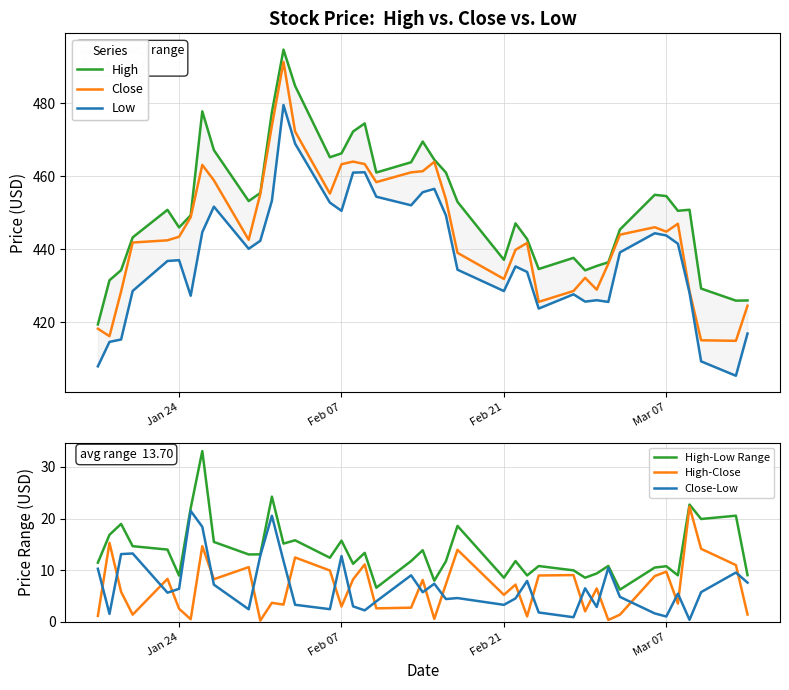

What is the sum of all High values?

18078.0